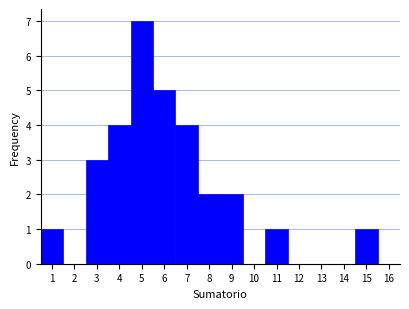

How tall is the bar that spans 4.5 to 5.5 on the x-axis? The values are not printed on the chart, so give them approximately, as read against the axis.

7